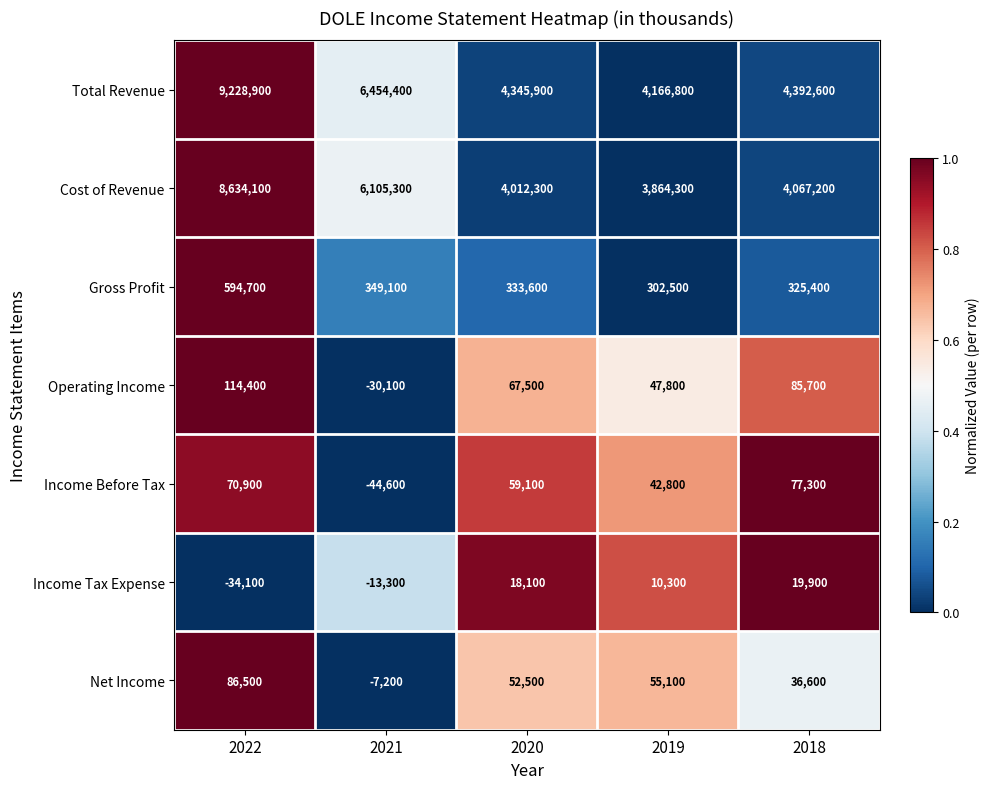

At how many categories does at least one series exceed 0?

5